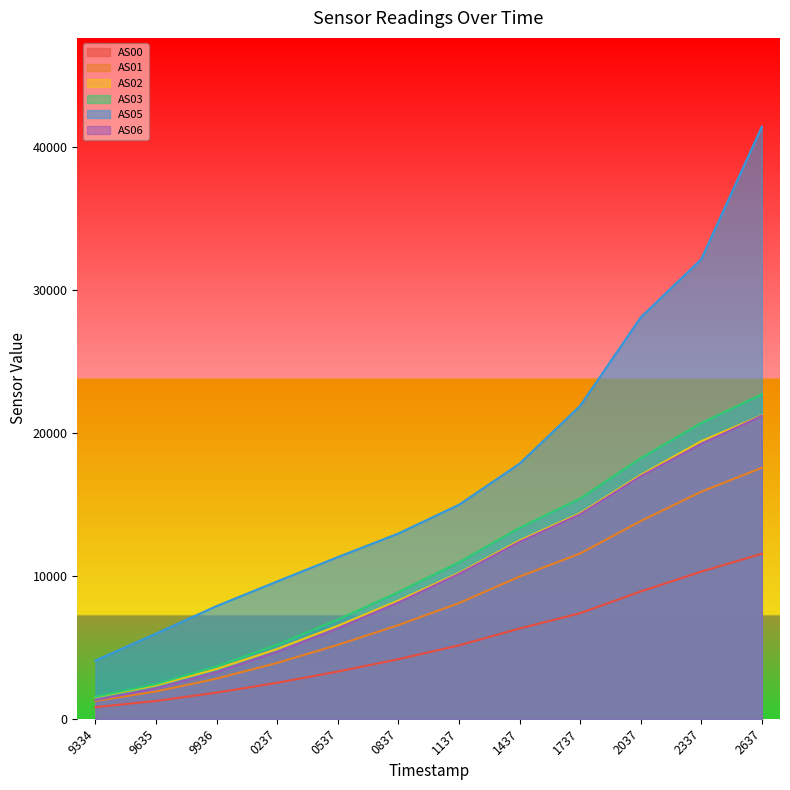

What is the difference between the AS02 values at 0237 and 0837?

3383